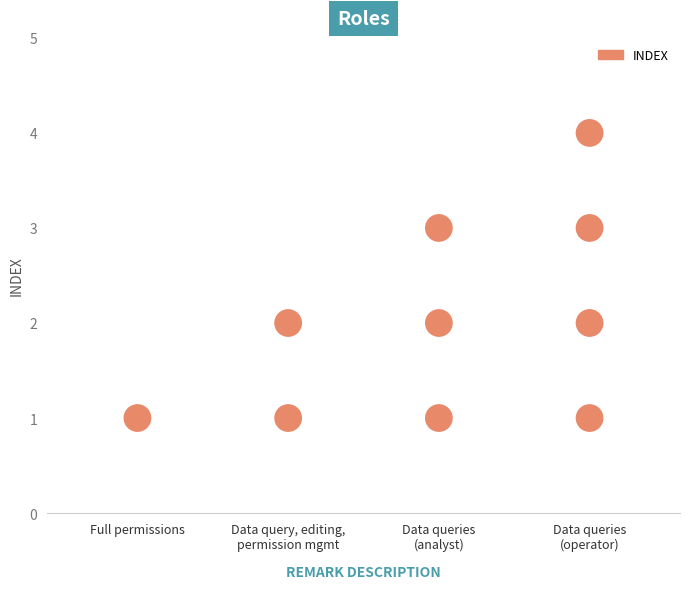

What is the change in value from 全部权限 to 数据查询?

+2